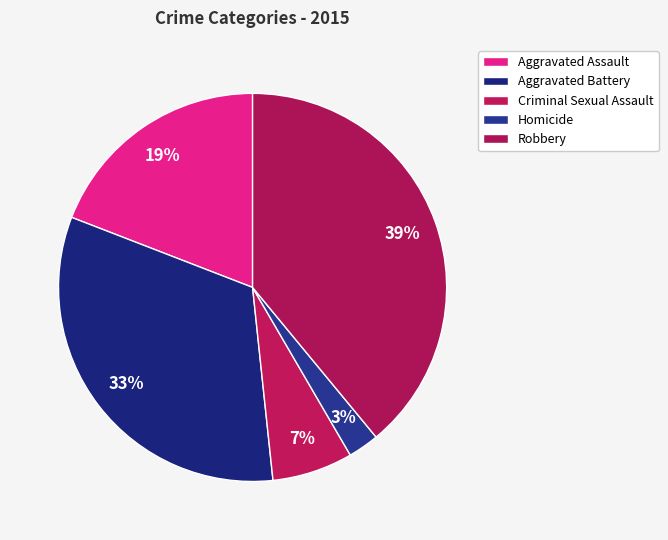

To the nearest percent, what percentage of the pie is Aggravated Assault?

19%